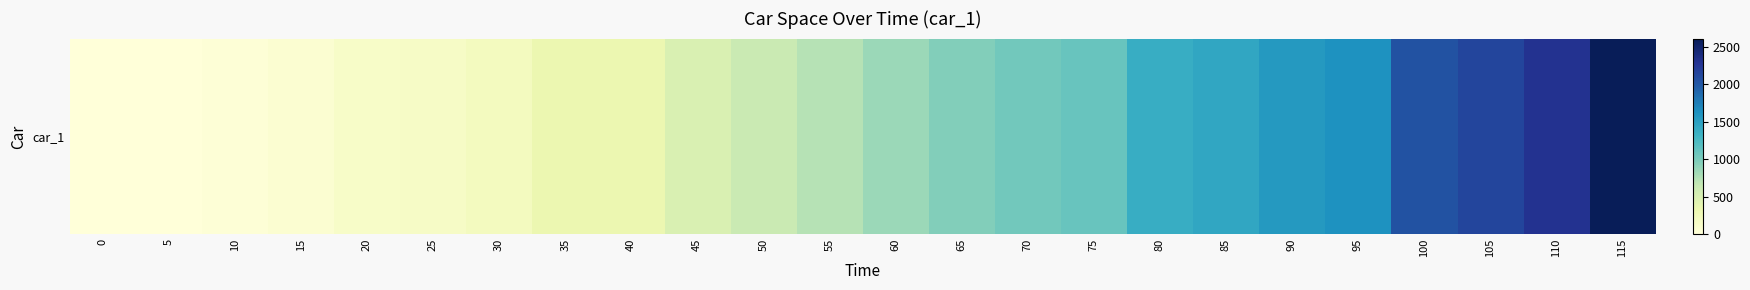

True or false: the data shows 970.5 at 55.

False